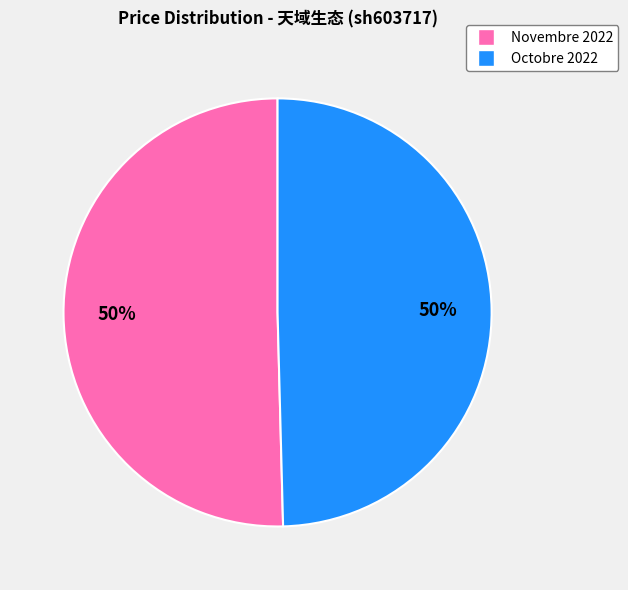

To the nearest percent, what is the average slice percentage?

50%